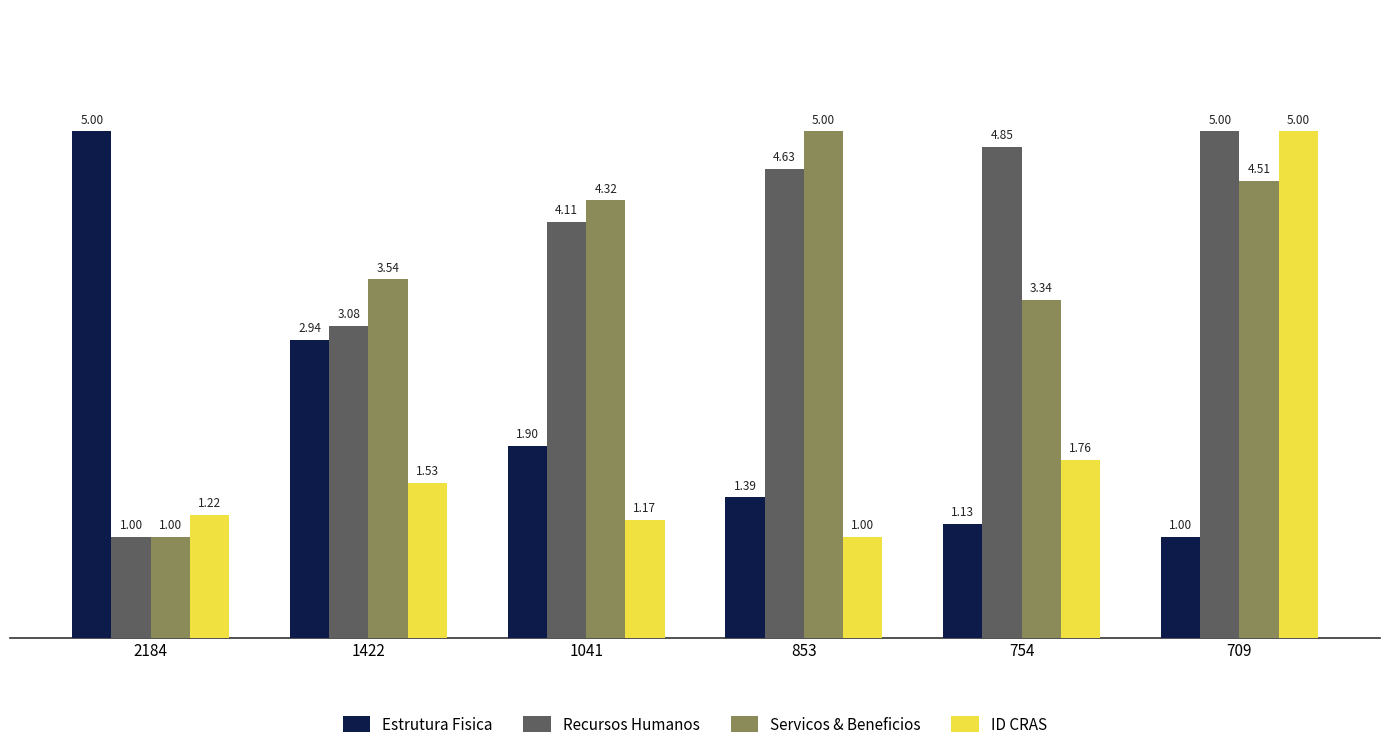

What is the minimum value shown in the chart?

1.0